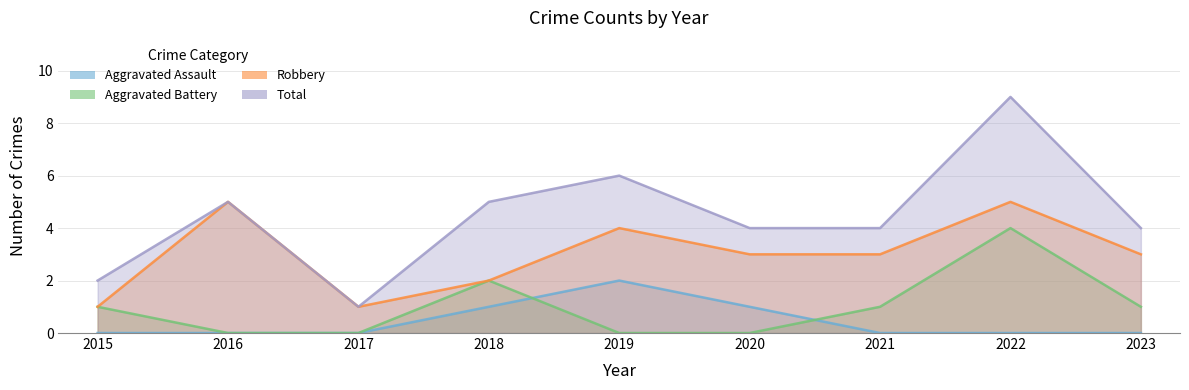

At which category is the sum across all series the highest?

2022